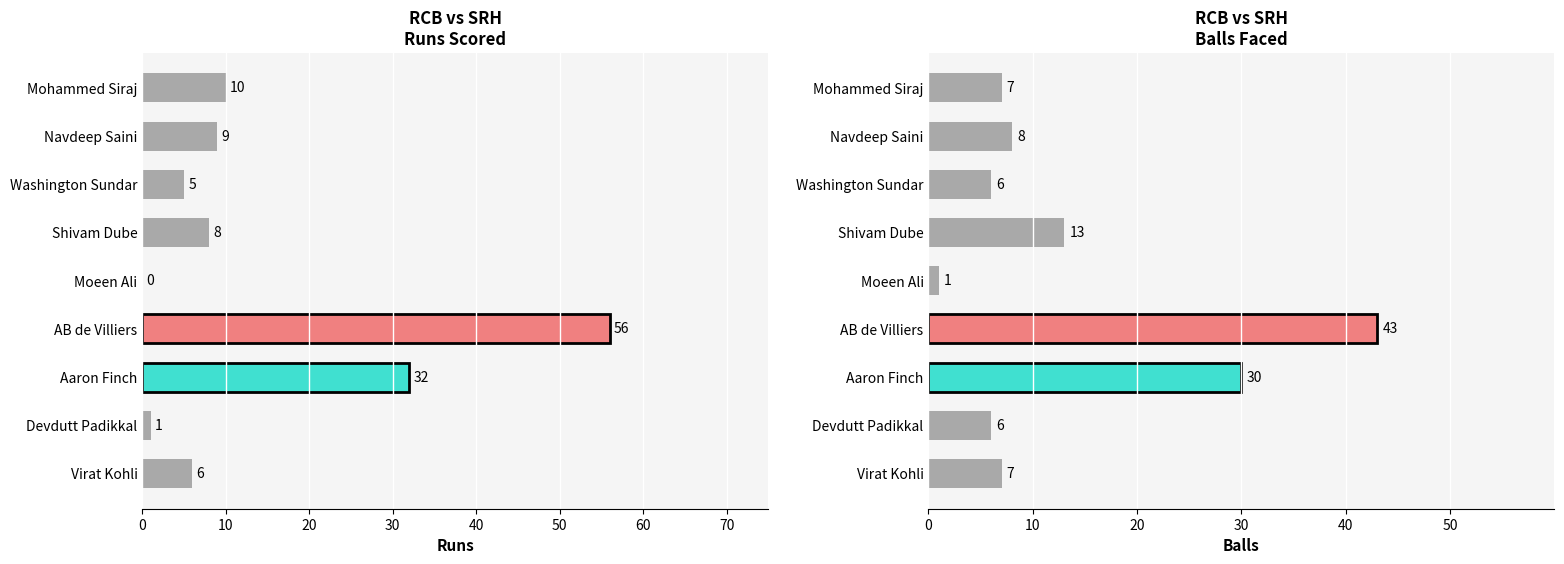

How many distinct data groups are displayed?

2